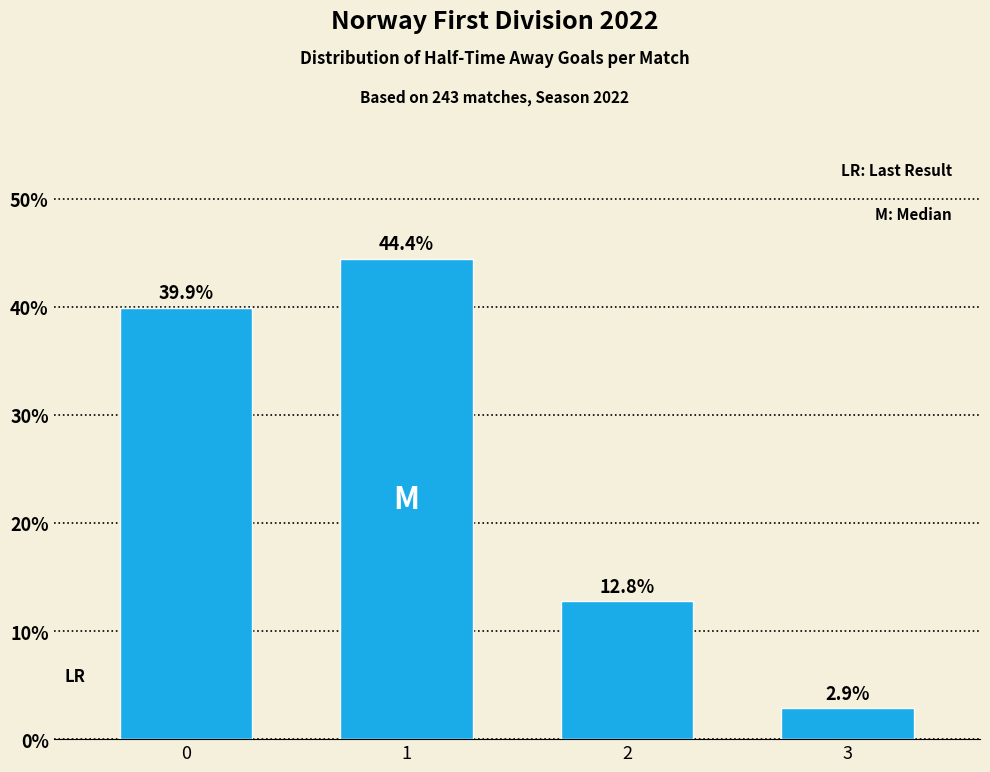

What is the difference between the second highest and second lowest values?

27.2